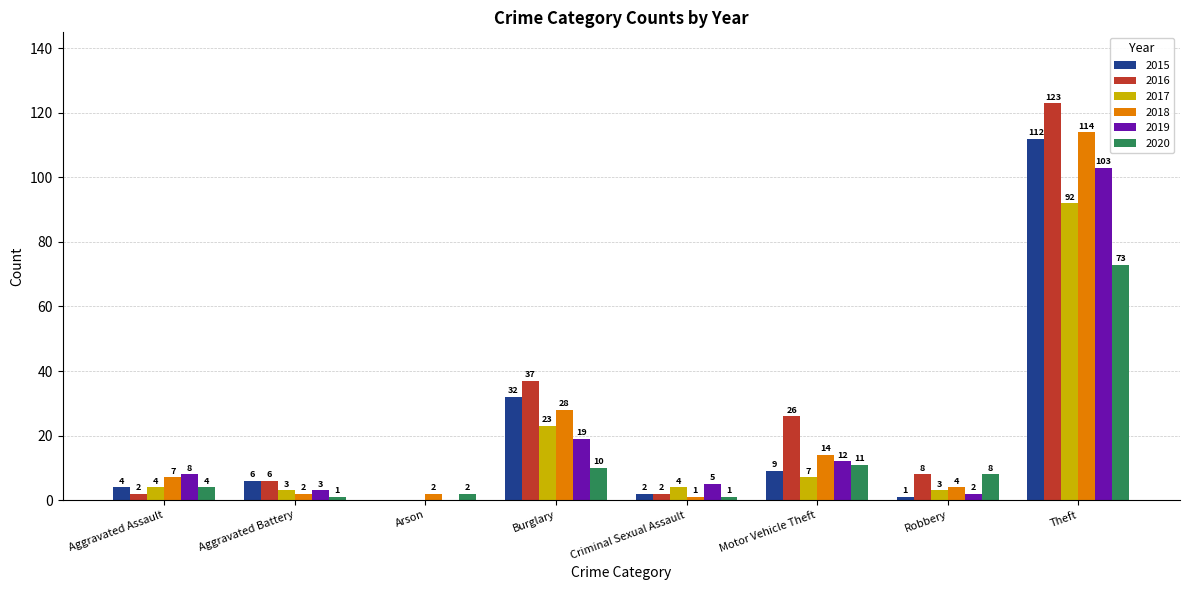

Is it true that 2020 equals 4 at Aggravated Assault?

True